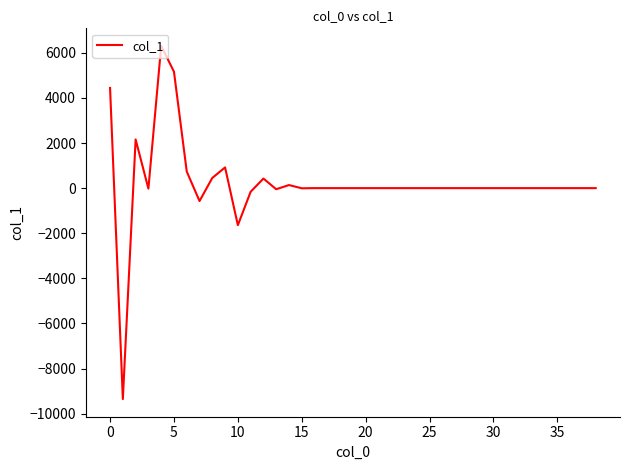

Count the number of data series in this chart.

1